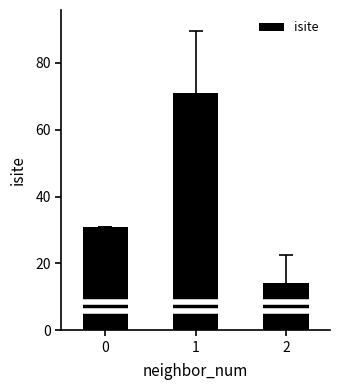

What value does the data have at 1, to the nearest 5?

70